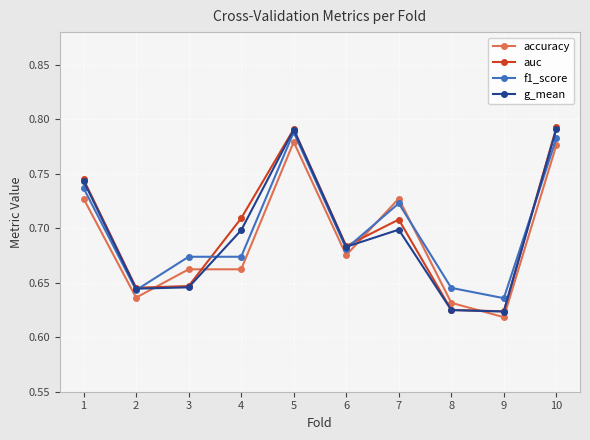

The value of g_mean at 3 is 0.3. True or false?

False